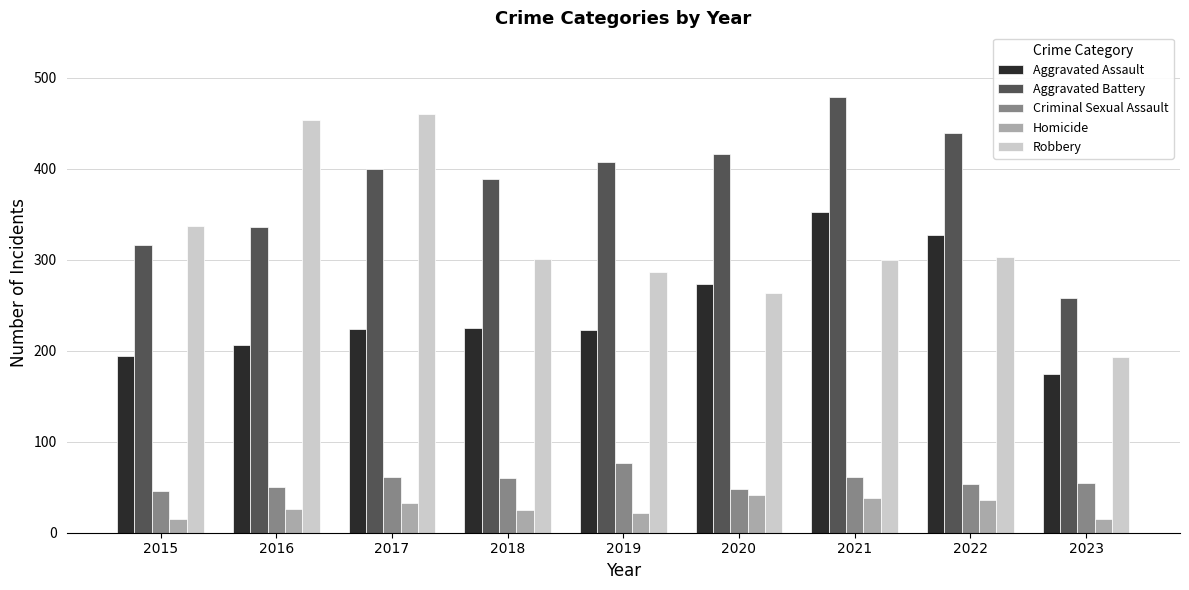

What is the value of the Homicide bar at the 4th from the left?

25